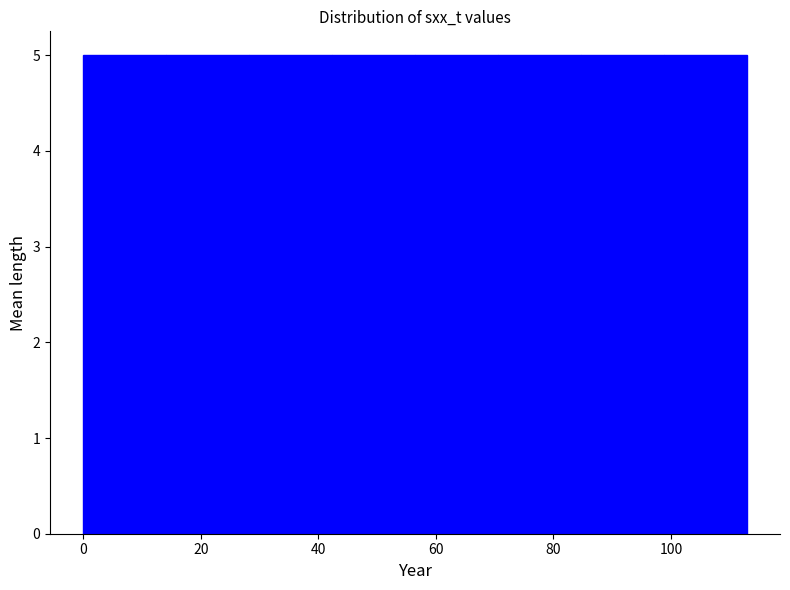

Reading left to right, transcribe this chart: for each bar, give the range it covers on the x-axis and its height. Neither the bar edges nor the heights are printed on the chart, so give them approximately, as read against the axes.

0 to 14: 5
14 to 28: 5
28 to 42: 5
42 to 56: 5
56 to 70: 5
70 to 84: 5
84 to 98: 5
98 to 112: 5